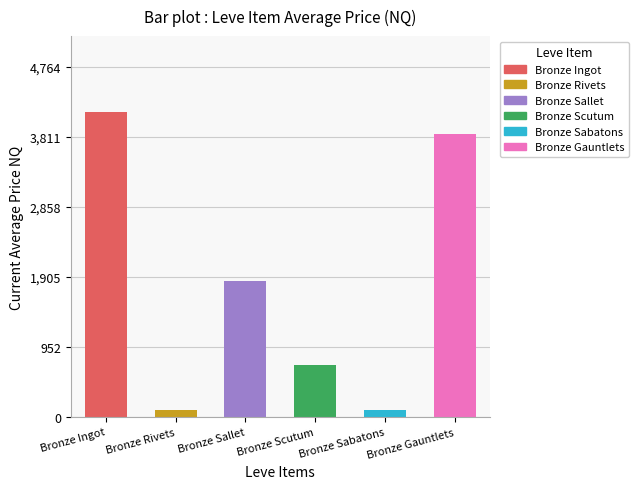

Does the chart contain stacked bars?

No